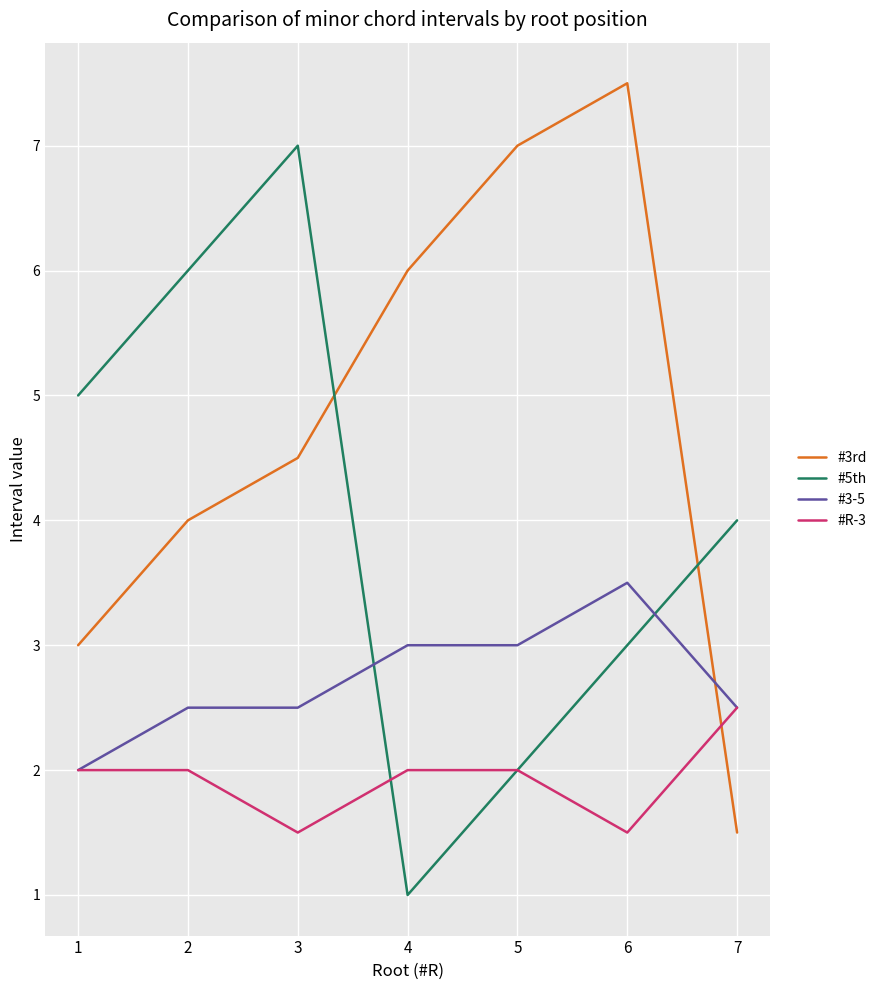

Rank the series at 3 from highest to lowest value.

#5th, #3rd, #3-5, #R-3